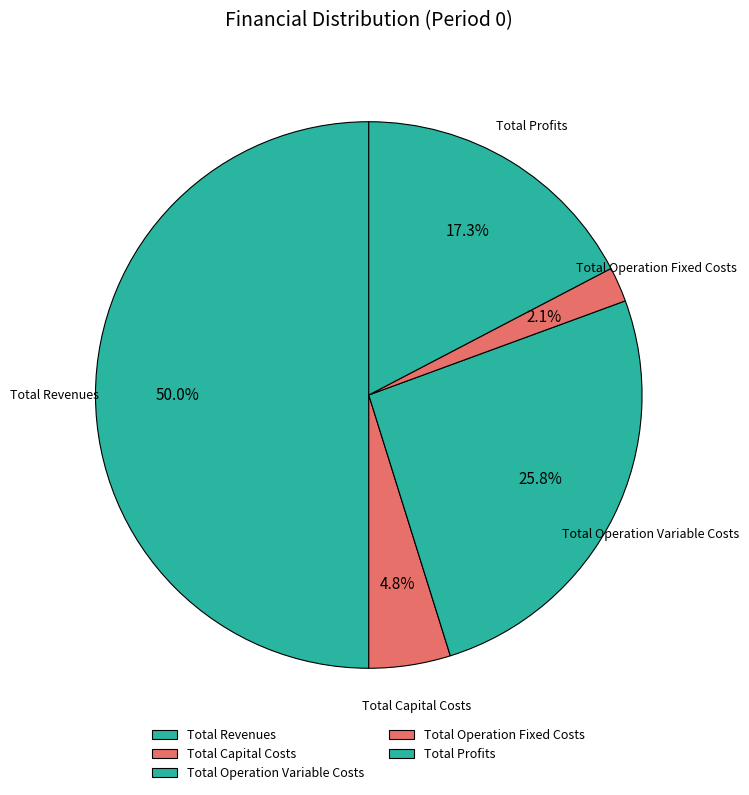

To the nearest percent, what is the difference between the largest and smallest slice percentages?

48%